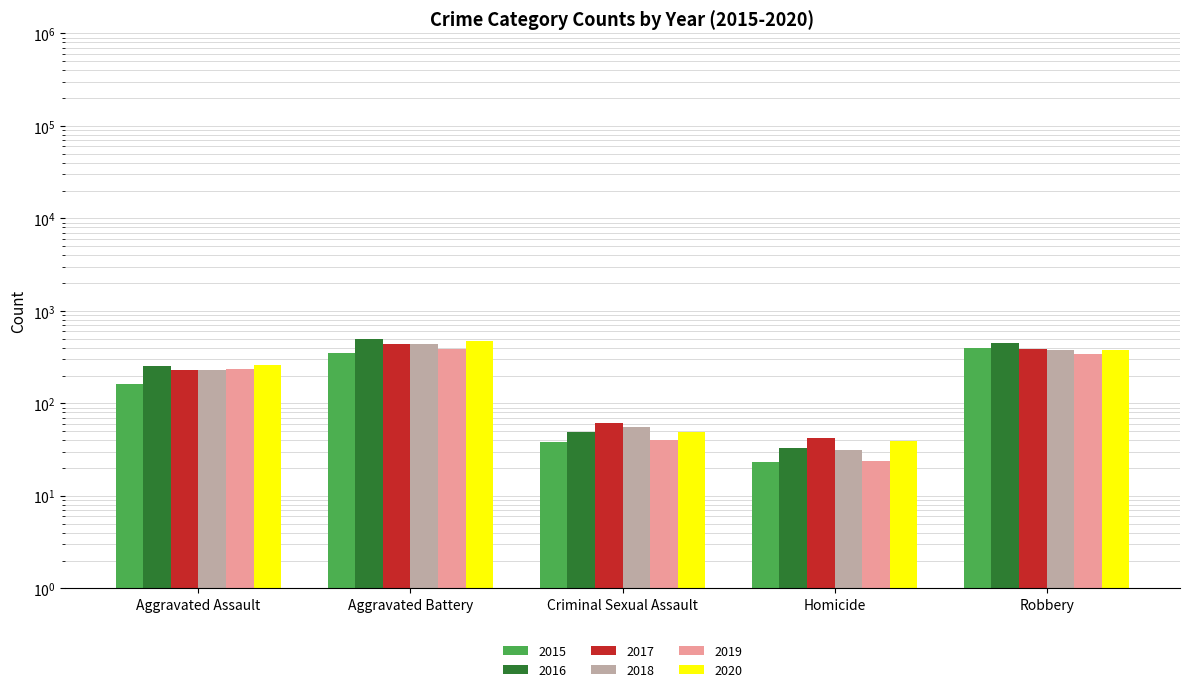

Reading left to right, list all the values displayed in this chart.

2015: Aggravated Assault=163	Aggravated Battery=354	Criminal Sexual Assault=38	Homicide=23	Robbery=393
2016: Aggravated Assault=255	Aggravated Battery=501	Criminal Sexual Assault=49	Homicide=33	Robbery=455
2017: Aggravated Assault=230	Aggravated Battery=434	Criminal Sexual Assault=62	Homicide=42	Robbery=386
2018: Aggravated Assault=231	Aggravated Battery=436	Criminal Sexual Assault=56	Homicide=31	Robbery=375
2019: Aggravated Assault=235	Aggravated Battery=388	Criminal Sexual Assault=40	Homicide=24	Robbery=340
2020: Aggravated Assault=261	Aggravated Battery=478	Criminal Sexual Assault=49	Homicide=39	Robbery=378